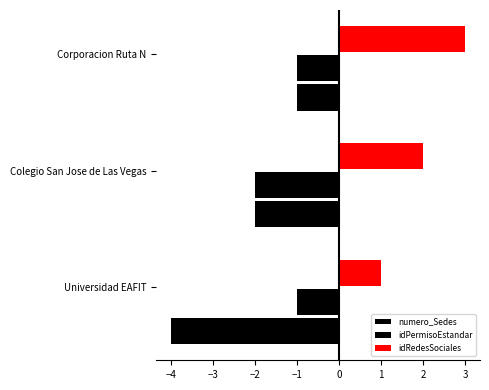

What is the average value of the numero_Sedes series?

-2